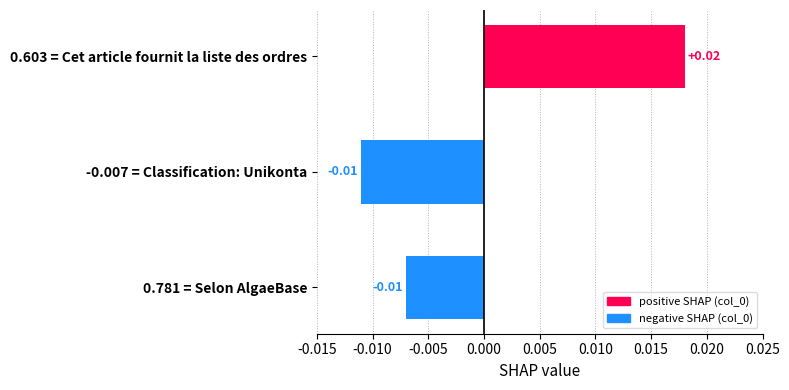

Which has a higher value, 0.603 = Cet article fournit la liste des ordres or -0.007 = Classification: Unikonta?

0.603 = Cet article fournit la liste des ordres